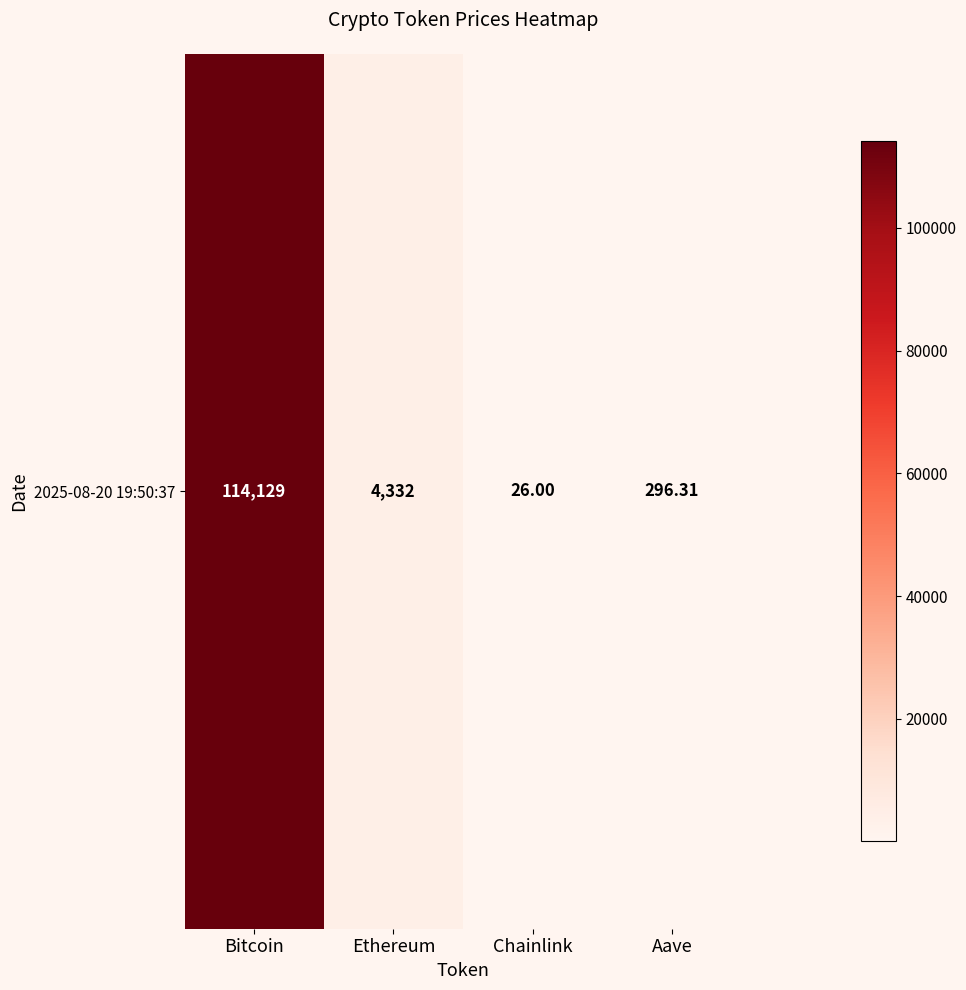

Read the value at Chainlink.

26.0